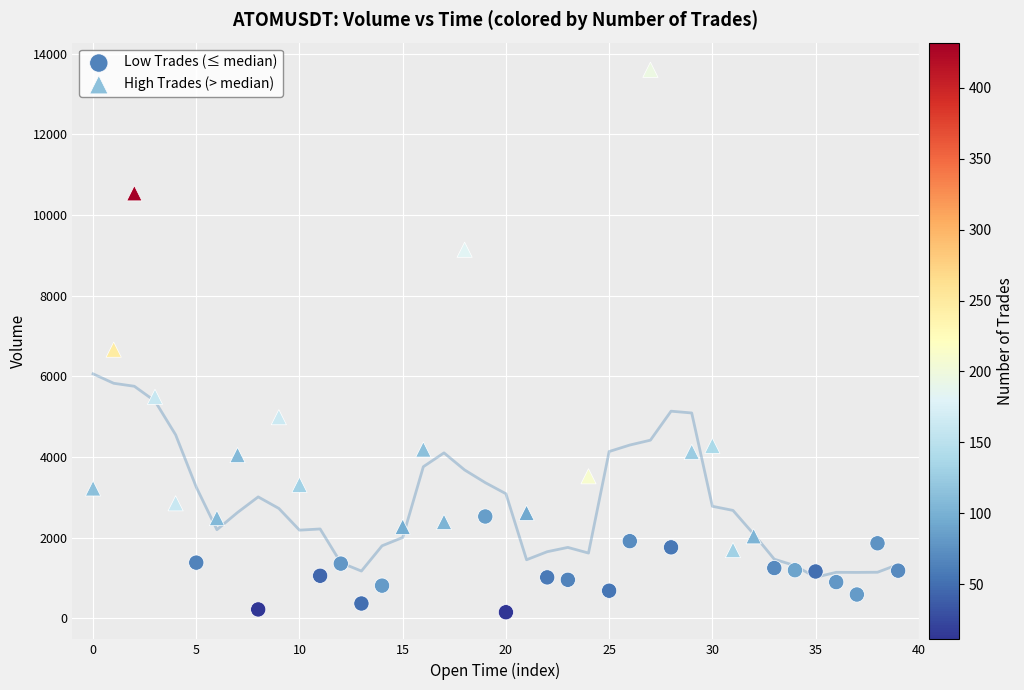

Which series reaches the maximum Y coordinate?

High Trades (> median)